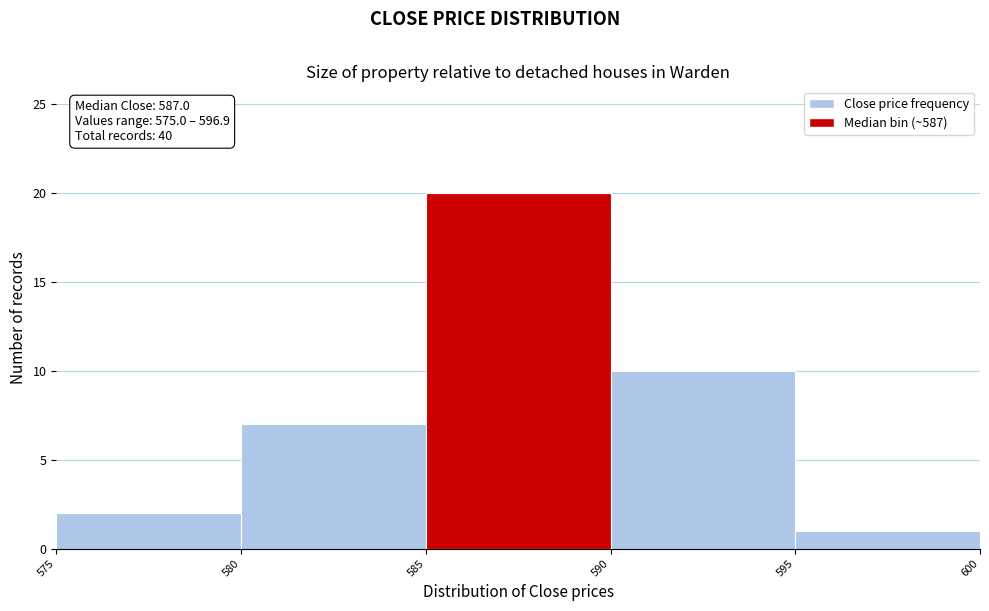

Which range on the x-axis has the tallest bar?

585 to 590